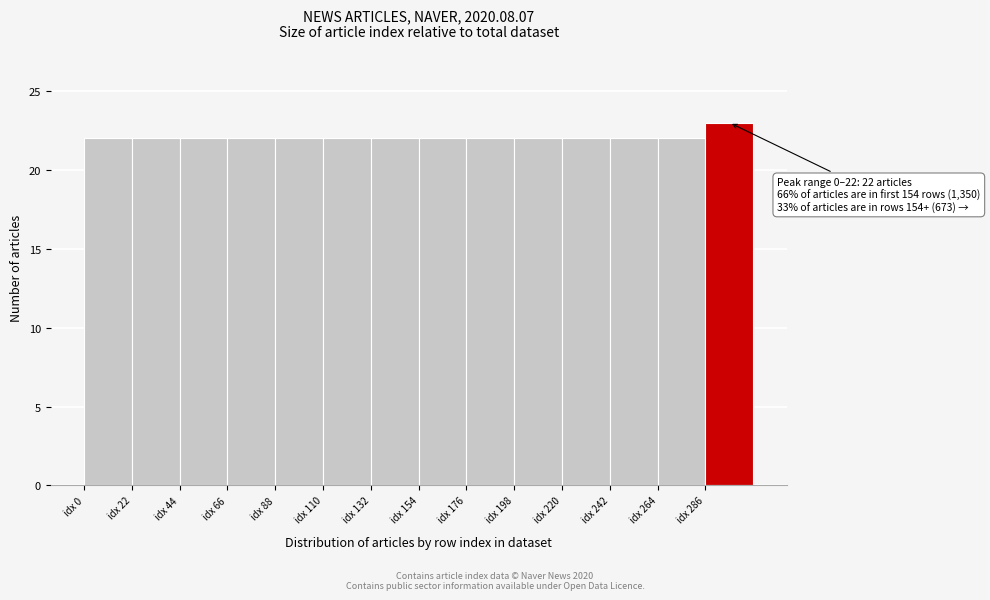

Over which range of the x-axis is the bar tallest?

286 to 308